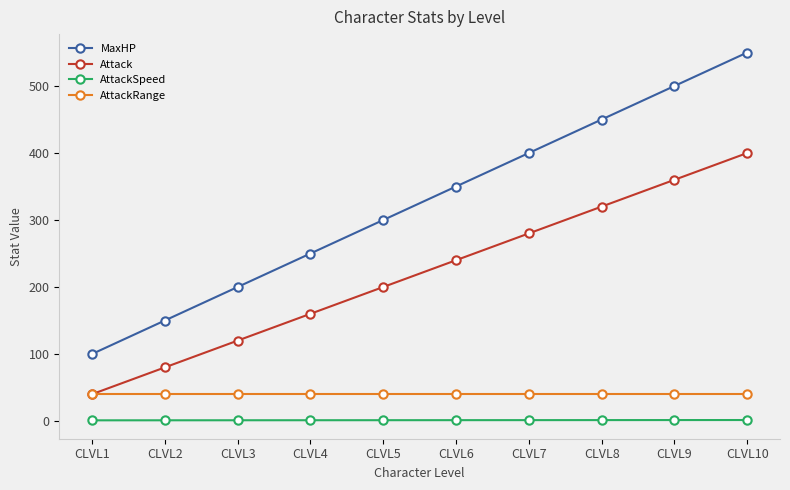

What is the value of the AttackSpeed point at the 8th from the left?

1.4